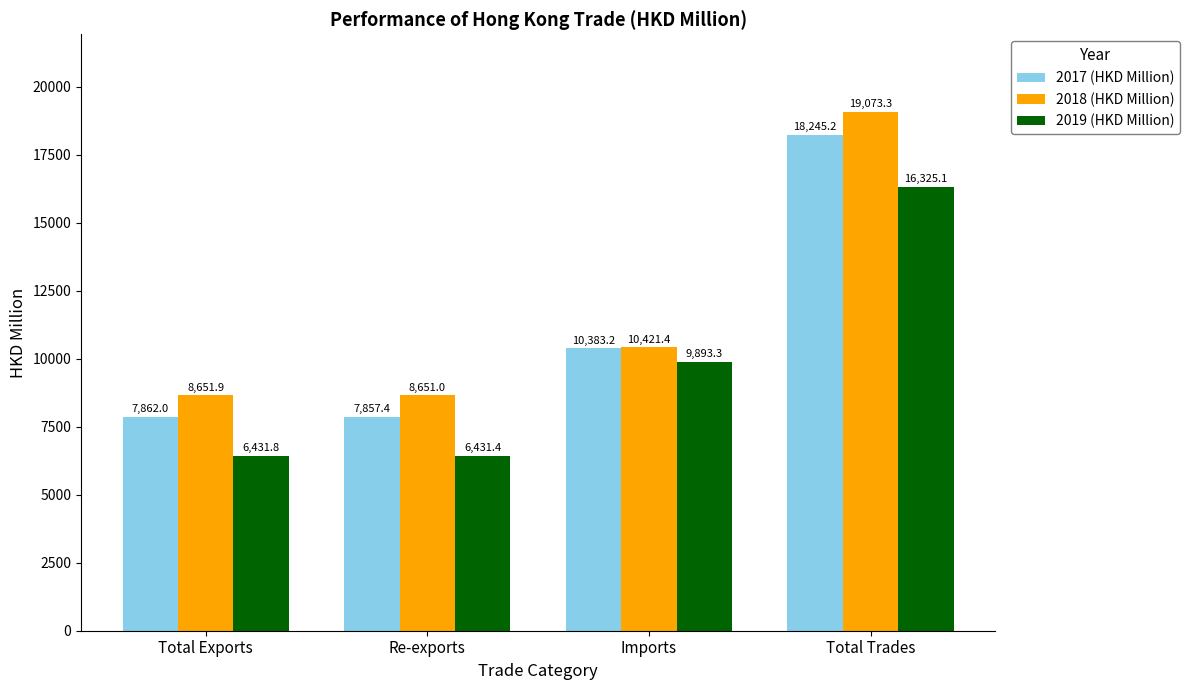

What is the total value across all series at Imports?

30697.9